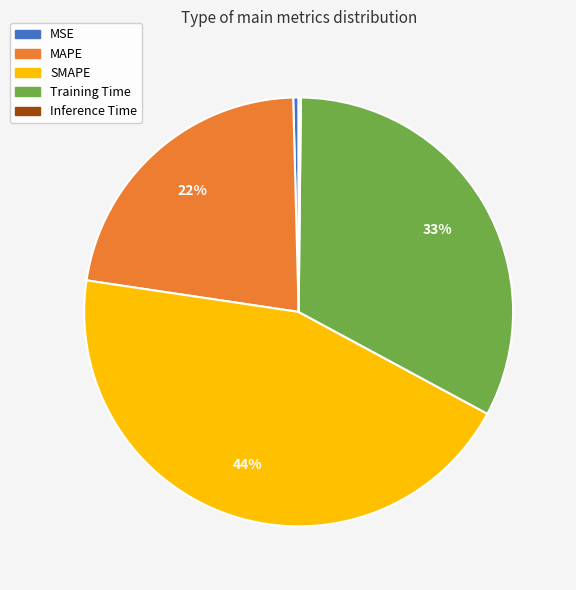

True or false: MAPE accounts for 22% of the total.

True